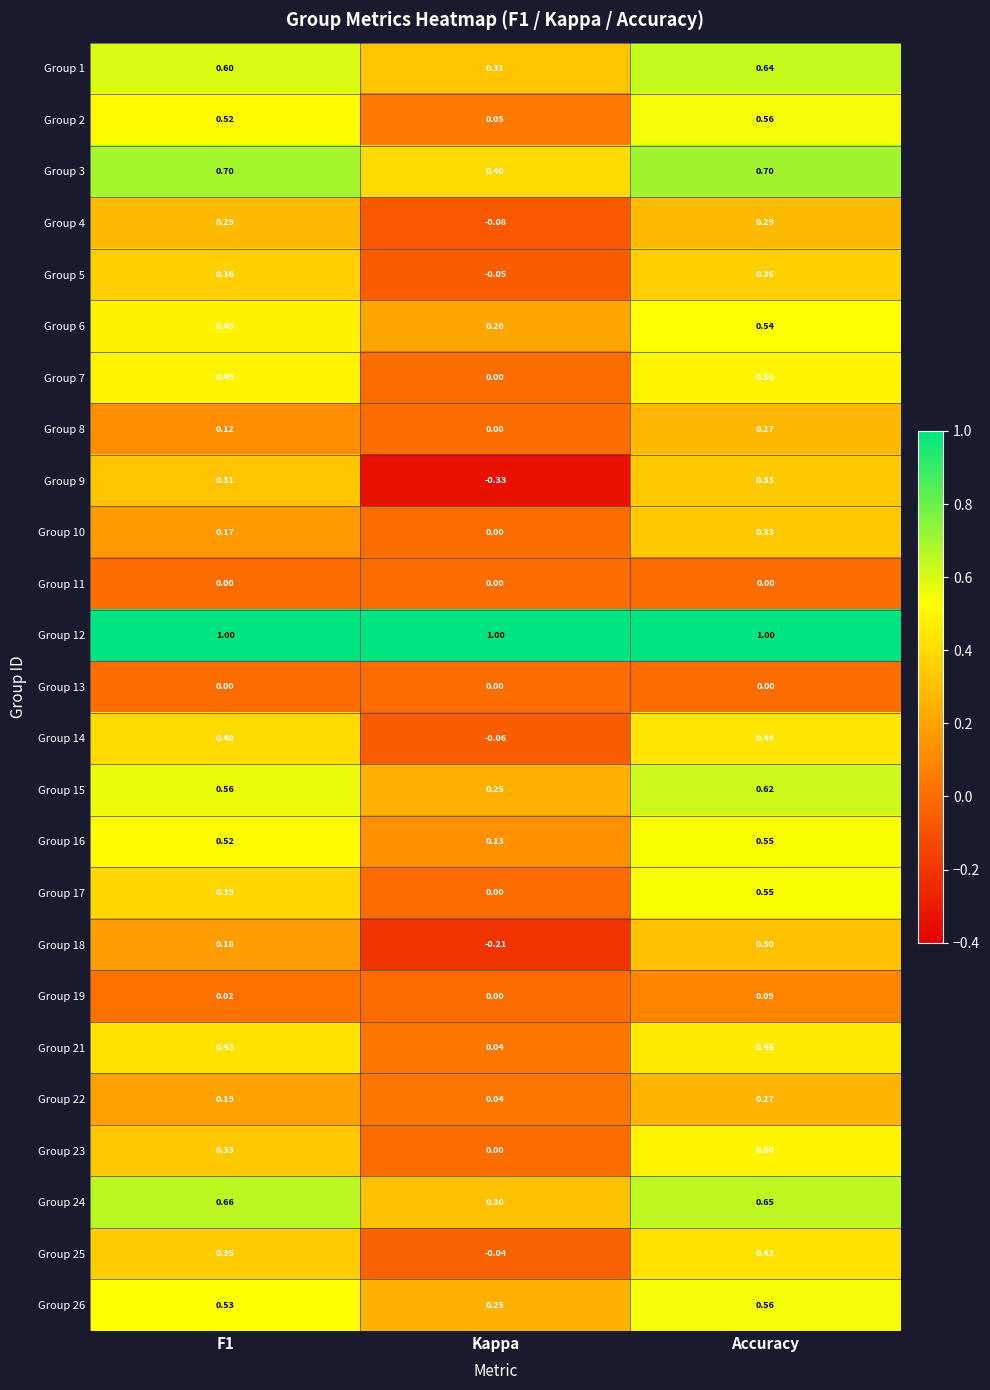

Is the value of Group 1 at F1 greater than the value of Group 26 at Accuracy?

Yes